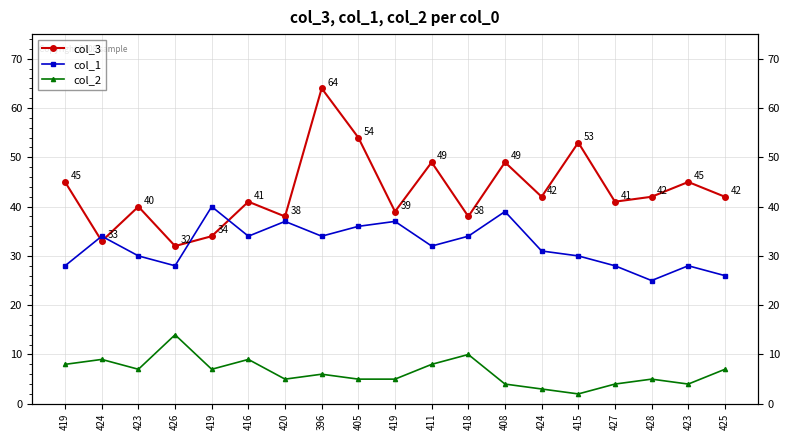

Rank the series at 419 from highest to lowest value.

col_3, col_1, col_2